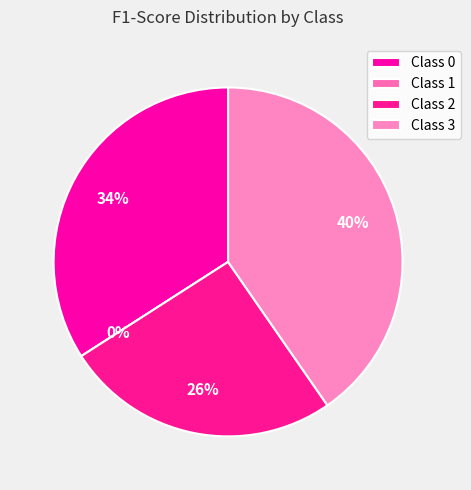

To the nearest percent, what is the difference between the 0 and 3 slice percentages?

6%